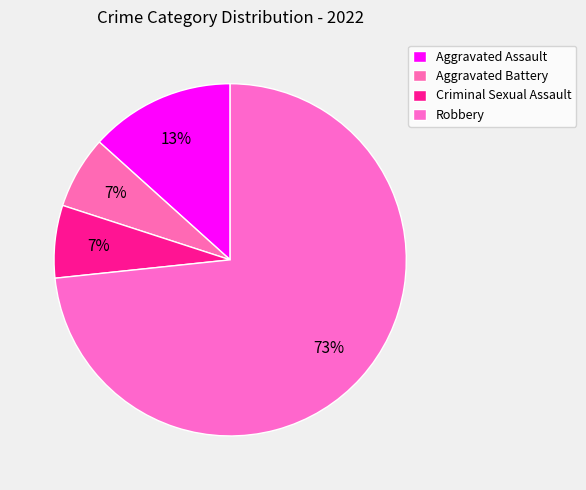

Between Robbery and Aggravated Battery, which is larger?

Robbery